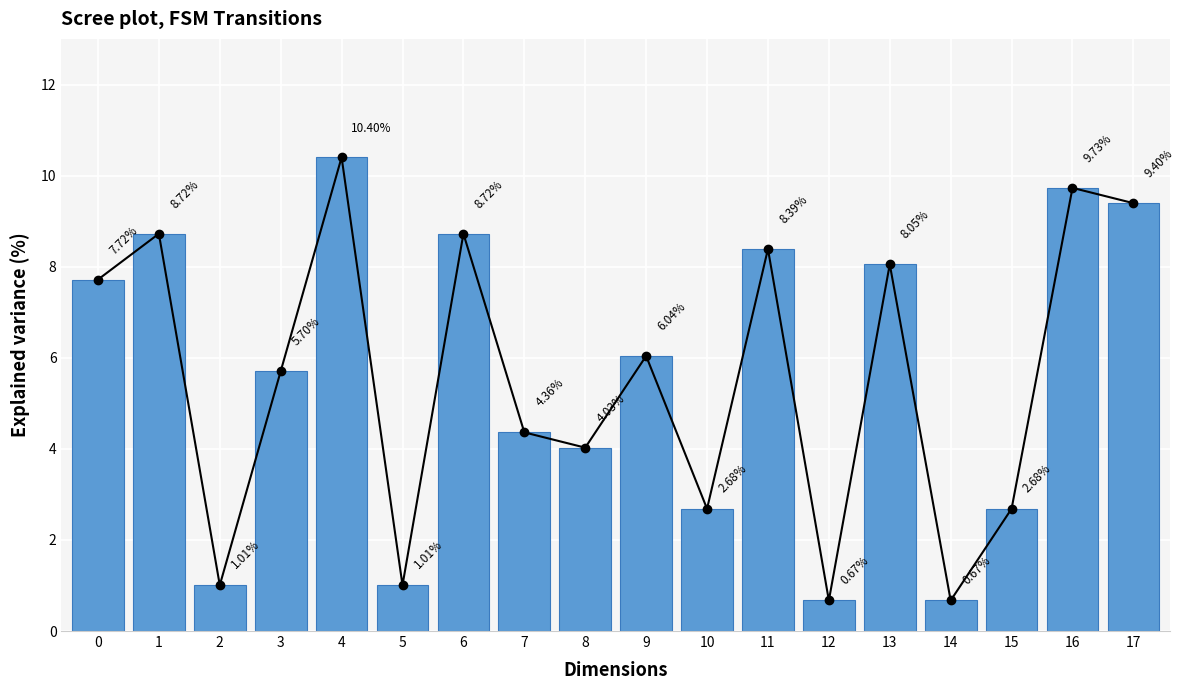

Is it true that the value at 6 is 3.7?

False